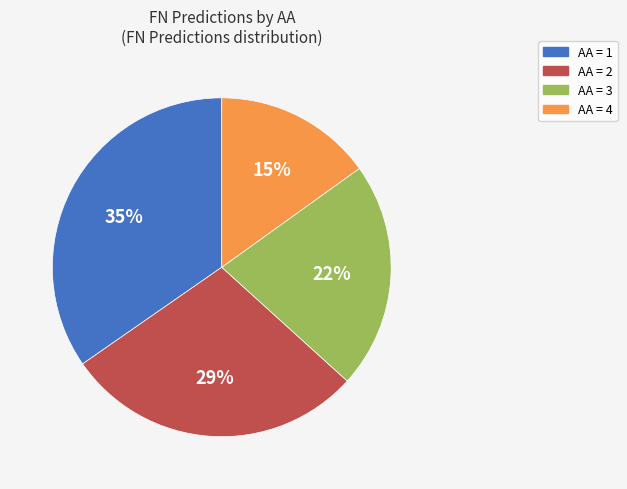

Is there any slice that represents more than half of the pie?

No